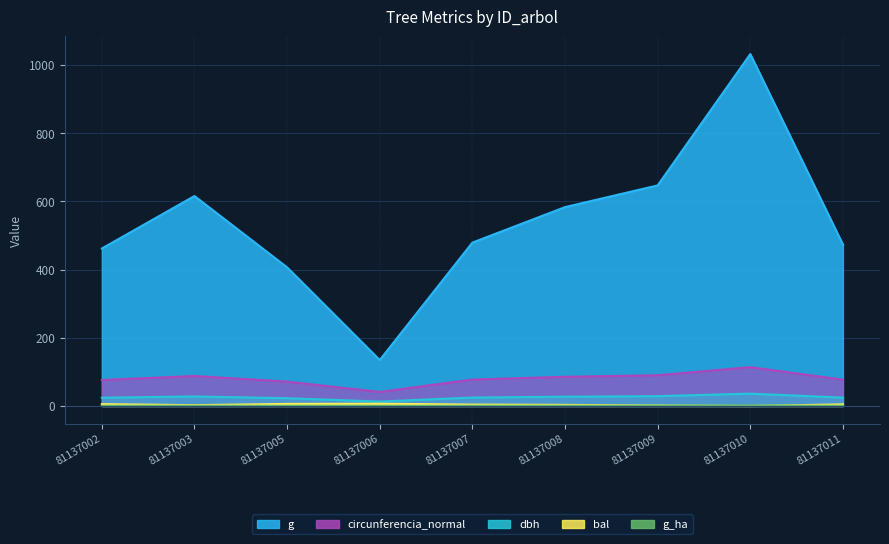

What is the spread (max minus min) of values at 81137005?

405.9